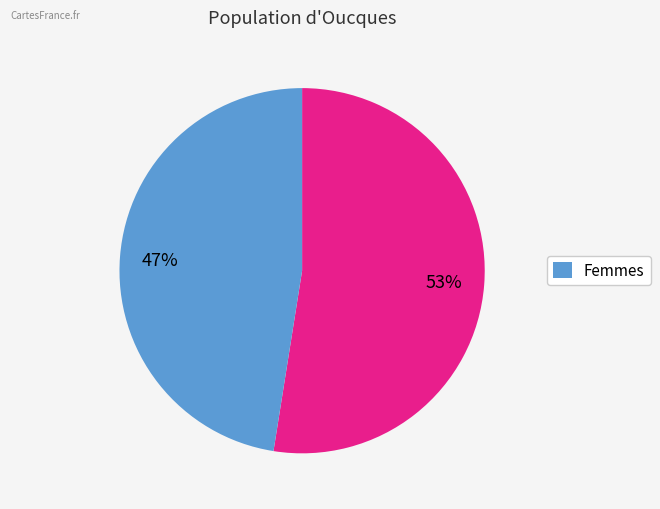

Is there any slice that represents more than half of the pie?

Yes